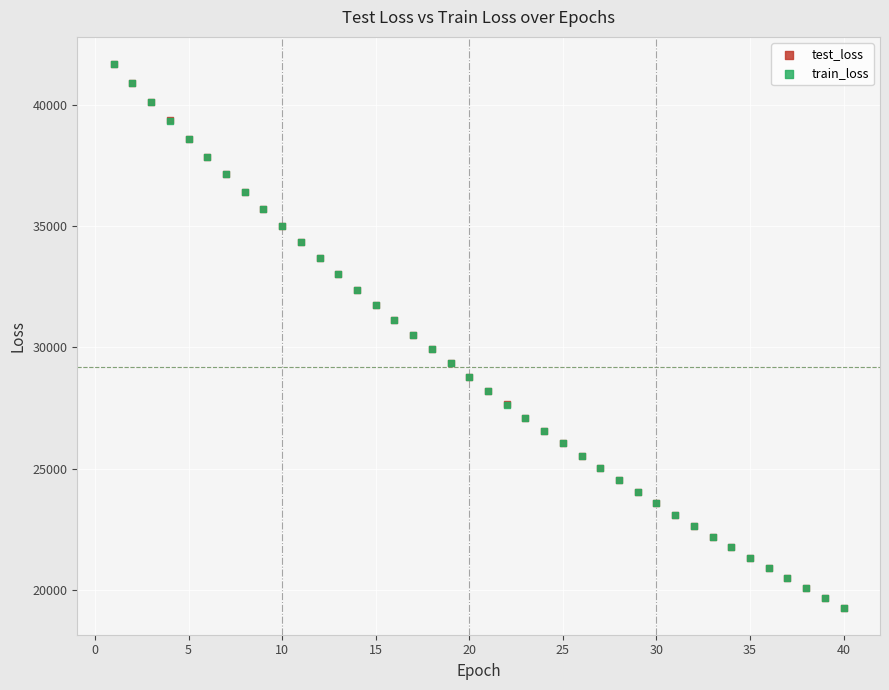

What are all the series names shown in the legend?

test_loss, train_loss